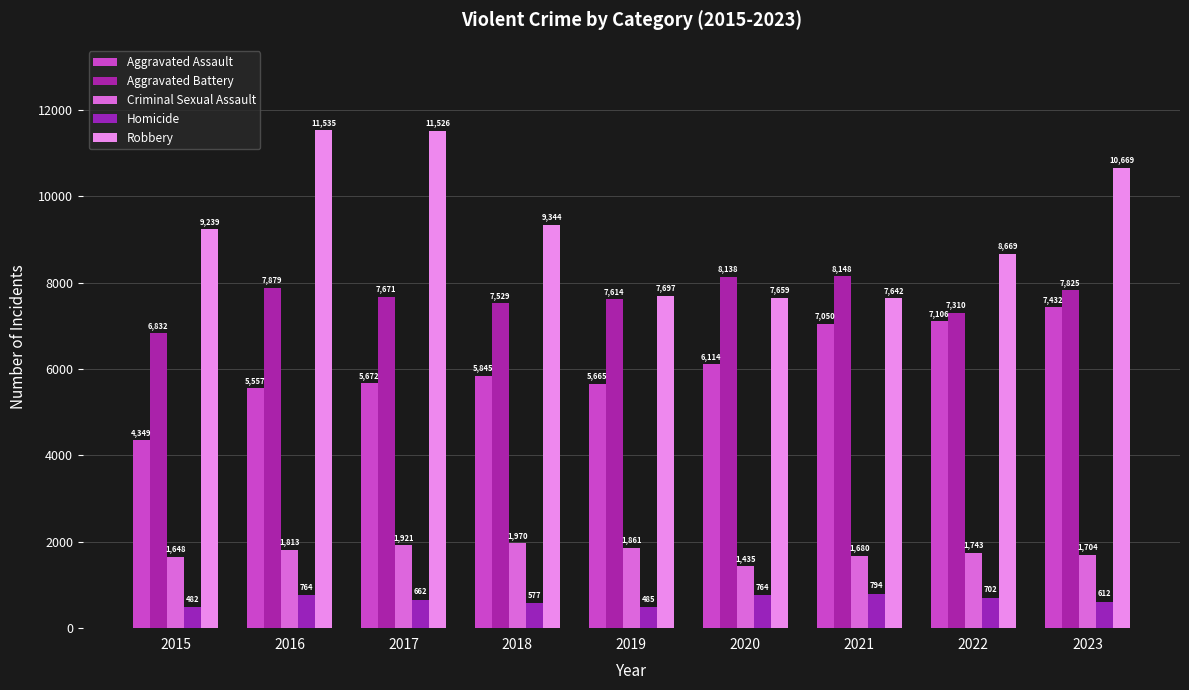

Reading left to right, extract all data points from this chart.

Aggravated Assault: 2015=4349	2016=5557	2017=5672	2018=5845	2019=5665	2020=6114	2021=7050	2022=7106	2023=7432
Aggravated Battery: 2015=6832	2016=7879	2017=7671	2018=7529	2019=7614	2020=8138	2021=8148	2022=7310	2023=7825
Criminal Sexual Assault: 2015=1648	2016=1813	2017=1921	2018=1970	2019=1861	2020=1435	2021=1680	2022=1743	2023=1704
Homicide: 2015=482	2016=764	2017=662	2018=577	2019=485	2020=764	2021=794	2022=702	2023=612
Robbery: 2015=9239	2016=11535	2017=11526	2018=9344	2019=7697	2020=7659	2021=7642	2022=8669	2023=10669